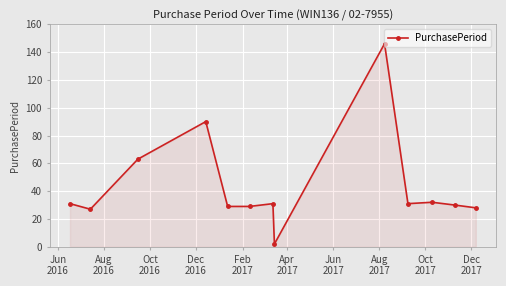

What is the difference between the second highest and minimum values?

88